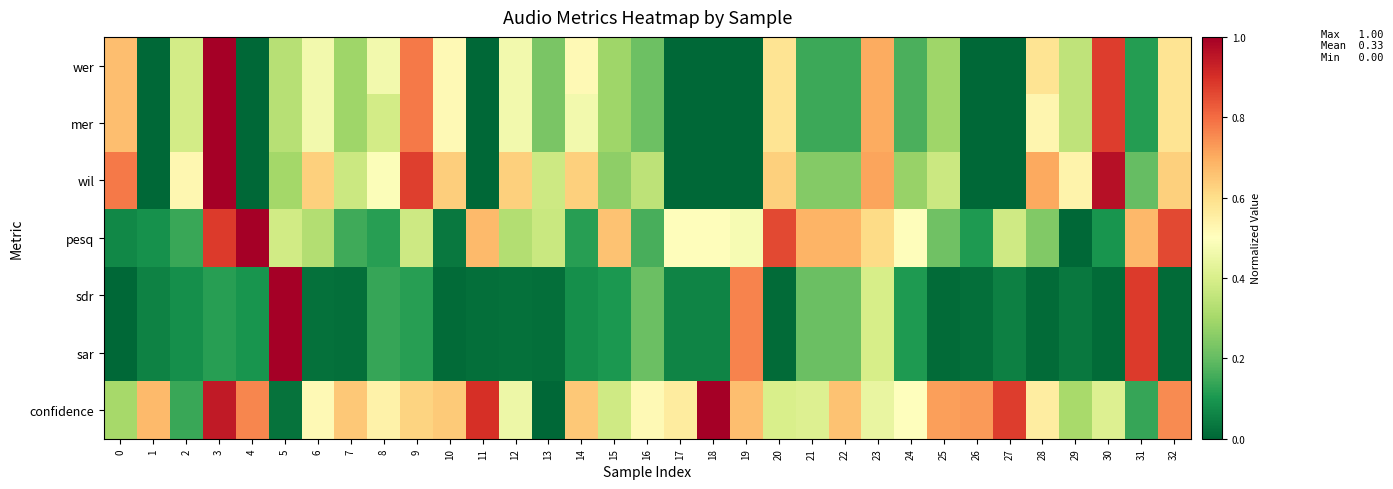

How many series are shown in this chart?

7